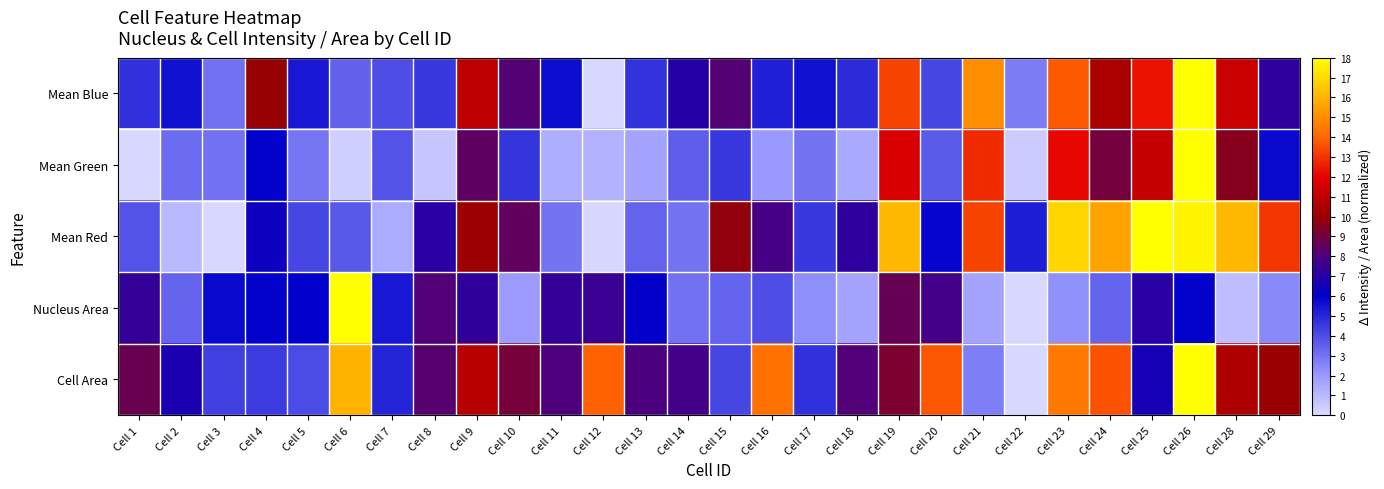

Reading left to right, transcribe all the data shown in this chart.

Mean Blue: Cell 1=4.7	Cell 2=5.6	Cell 3=3.1	Cell 4=10.0	Cell 5=5.4	Cell 6=3.5	Cell 7=4.0	Cell 8=4.6	Cell 9=10.9	Cell 10=8.2	Cell 11=5.7	Cell 12=0.0	Cell 13=4.7	Cell 14=7.0	Cell 15=8.2	Cell 16=5.2	Cell 17=5.6	Cell 18=4.9	Cell 19=13.3	Cell 20=4.2	Cell 21=15.0	Cell 22=2.8	Cell 23=13.7	Cell 24=10.5	Cell 25=12.3	Cell 26=18.0	Cell 28=11.3	Cell 29=7.2
Mean Green: Cell 1=0.0	Cell 2=3.2	Cell 3=3.0	Cell 4=6.0	Cell 5=2.9	Cell 6=0.3	Cell 7=3.8	Cell 8=0.6	Cell 9=8.5	Cell 10=4.6	Cell 11=1.3	Cell 12=1.2	Cell 13=1.7	Cell 14=3.5	Cell 15=4.6	Cell 16=2.0	Cell 17=3.0	Cell 18=1.5	Cell 19=11.6	Cell 20=3.6	Cell 21=12.8	Cell 22=0.4	Cell 23=12.2	Cell 24=9.1	Cell 25=11.1	Cell 26=18.0	Cell 28=9.5	Cell 29=5.7
Mean Red: Cell 1=3.8	Cell 2=1.1	Cell 3=0.0	Cell 4=6.4	Cell 5=4.2	Cell 6=3.7	Cell 7=1.4	Cell 8=7.1	Cell 9=10.1	Cell 10=8.6	Cell 11=3.0	Cell 12=0.1	Cell 13=3.4	Cell 14=3.0	Cell 15=9.8	Cell 16=7.8	Cell 17=4.5	Cell 18=7.2	Cell 19=16.1	Cell 20=5.9	Cell 21=13.3	Cell 22=5.2	Cell 23=16.9	Cell 24=15.6	Cell 25=18.0	Cell 26=17.7	Cell 28=16.1	Cell 29=13.0
Nucleus Area: Cell 1=7.4	Cell 2=3.4	Cell 3=5.8	Cell 4=6.0	Cell 5=6.0	Cell 6=18.0	Cell 7=5.4	Cell 8=8.1	Cell 9=7.3	Cell 10=1.9	Cell 11=7.4	Cell 12=7.5	Cell 13=6.1	Cell 14=3.1	Cell 15=3.4	Cell 16=3.9	Cell 17=2.3	Cell 18=1.6	Cell 19=8.7	Cell 20=7.8	Cell 21=1.7	Cell 22=0.0	Cell 23=2.2	Cell 24=3.4	Cell 25=7.1	Cell 26=5.9	Cell 28=0.9	Cell 29=2.4
Cell Area: Cell 1=8.8	Cell 2=6.7	Cell 3=4.3	Cell 4=4.4	Cell 5=4.1	Cell 6=16.0	Cell 7=5.0	Cell 8=8.3	Cell 9=10.8	Cell 10=9.1	Cell 11=8.1	Cell 12=13.9	Cell 13=7.9	Cell 14=7.8	Cell 15=4.2	Cell 16=14.3	Cell 17=4.7	Cell 18=8.1	Cell 19=9.2	Cell 20=13.7	Cell 21=2.7	Cell 22=0.0	Cell 23=14.5	Cell 24=13.6	Cell 25=6.6	Cell 26=18.0	Cell 28=10.6	Cell 29=10.0